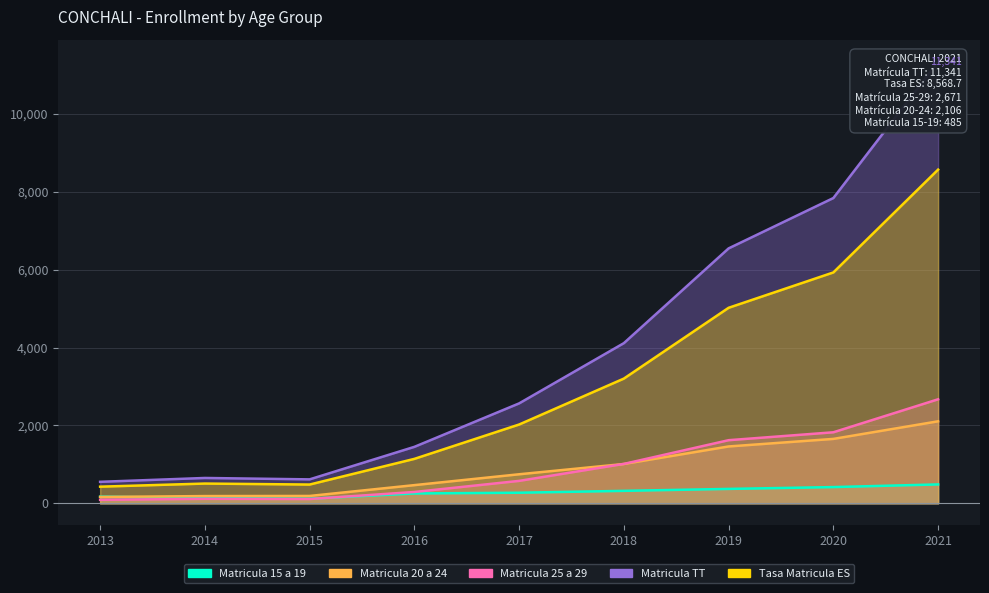

What are all the series names shown in the legend?

Matricula 15 a 19, Matricula 20 a 24, Matricula 25 a 29, Matricula TT, Tasa Matricula ES